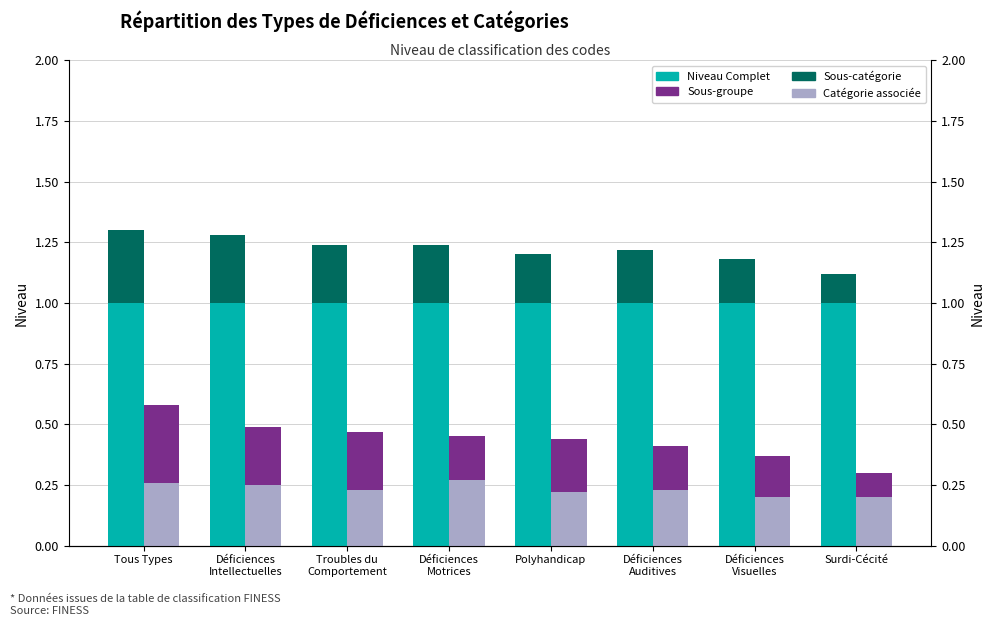

What is the spread (max minus min) of values at Déficiences
Motrices?

0.8